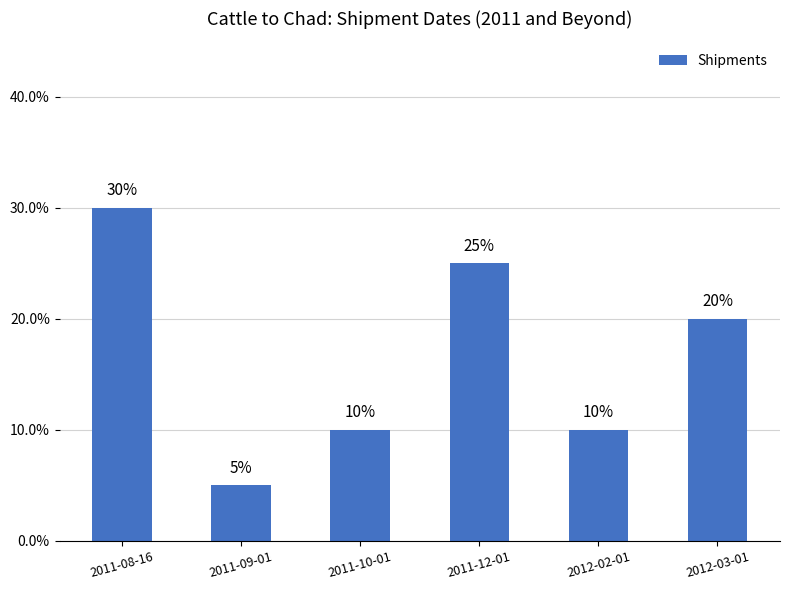

The value at 2012-02-01 is 10. True or false?

True